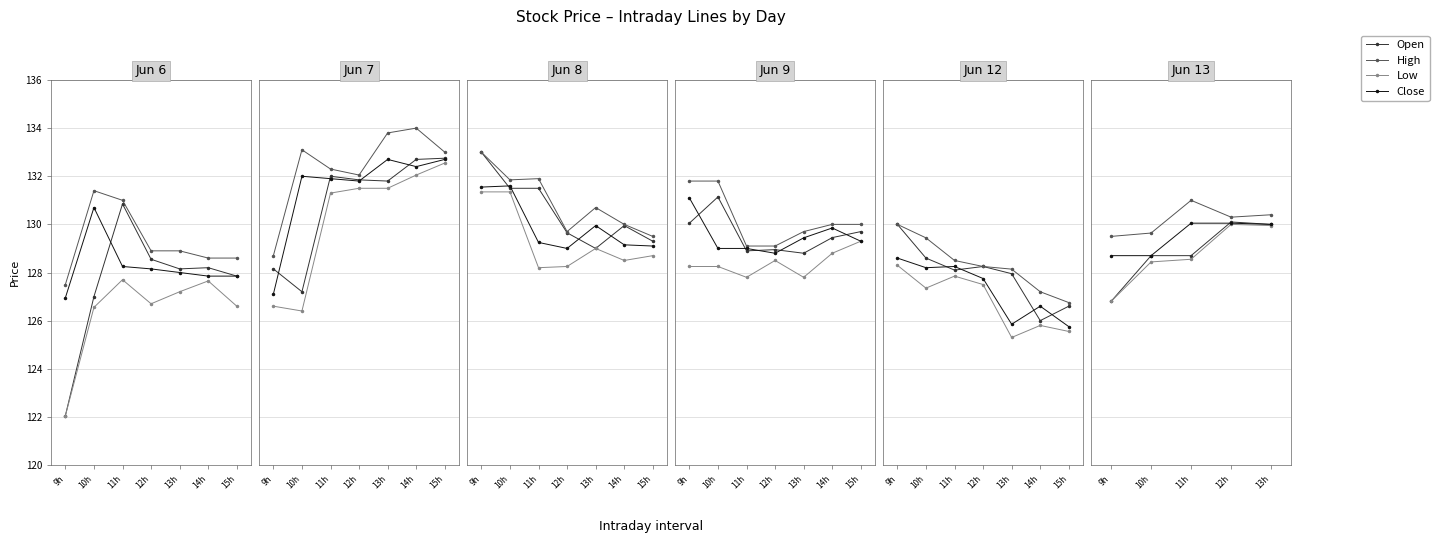

True or false: Open has more than 0 interior local peaks.

True